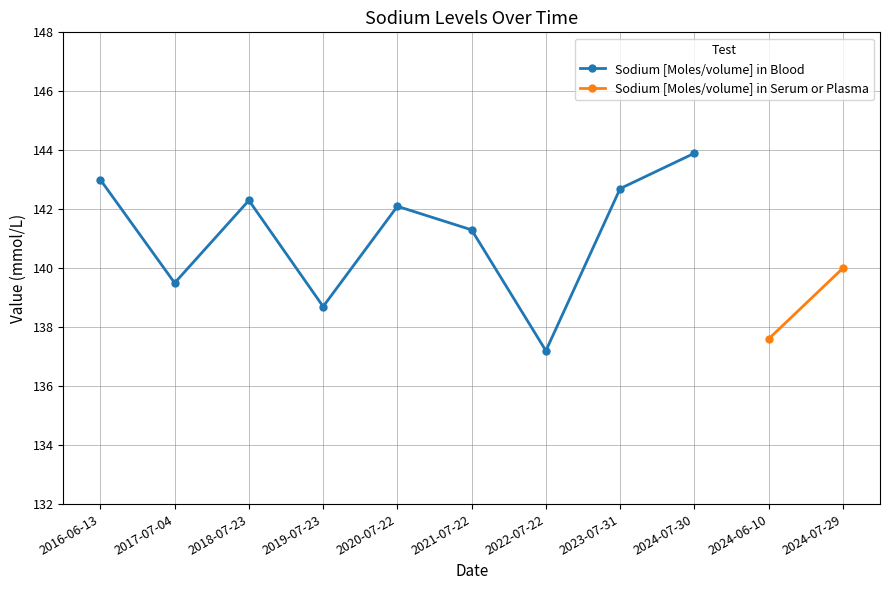

What is the label of the 9th point from the right?

2016-06-13